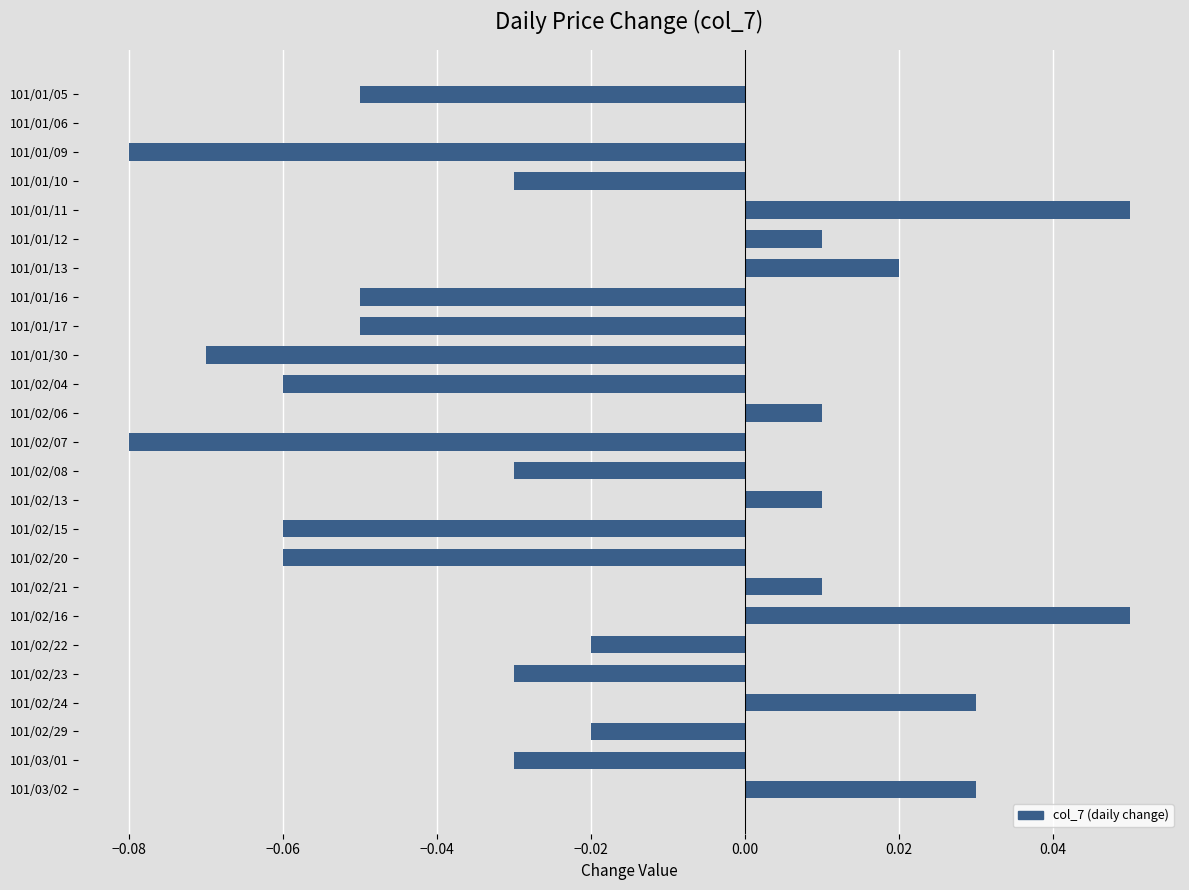

Which has a higher value, 101/02/04 or 101/01/11?

101/01/11